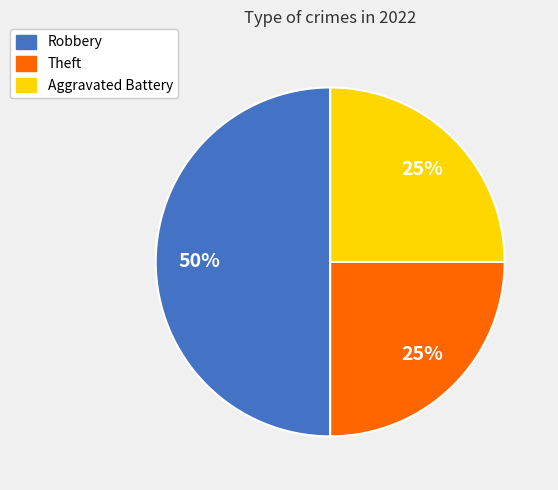

Do Robbery and Aggravated Battery together represent more than half of the pie?

Yes